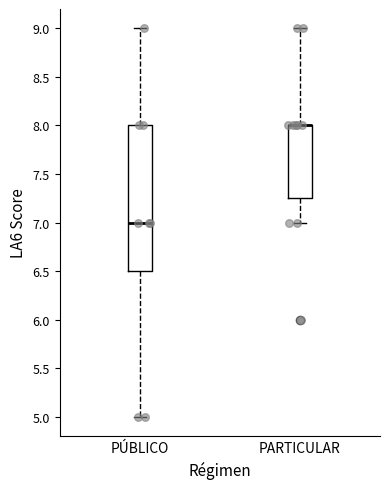

Which box is the tallest, from its lower edge to its upper edge?

PÚBLICO